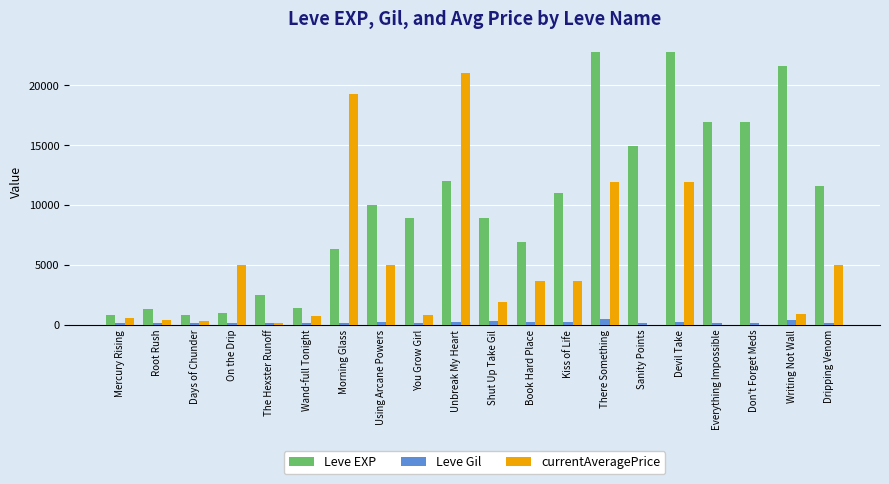

The currentAveragePrice series shows 0 at Everything Impossible. True or false?

True